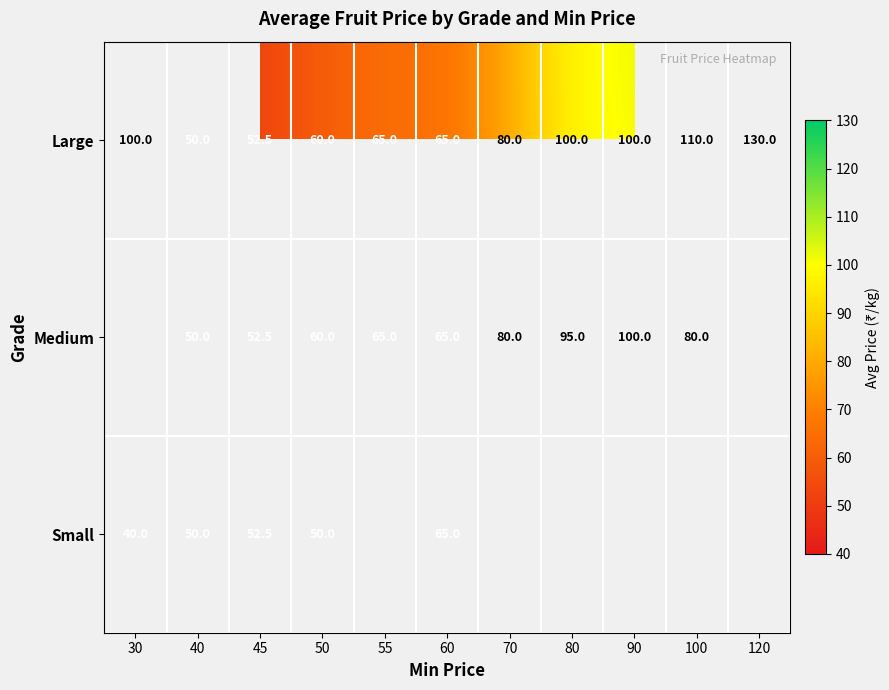

True or false: Medium has a value of 50.6 at 70.

False